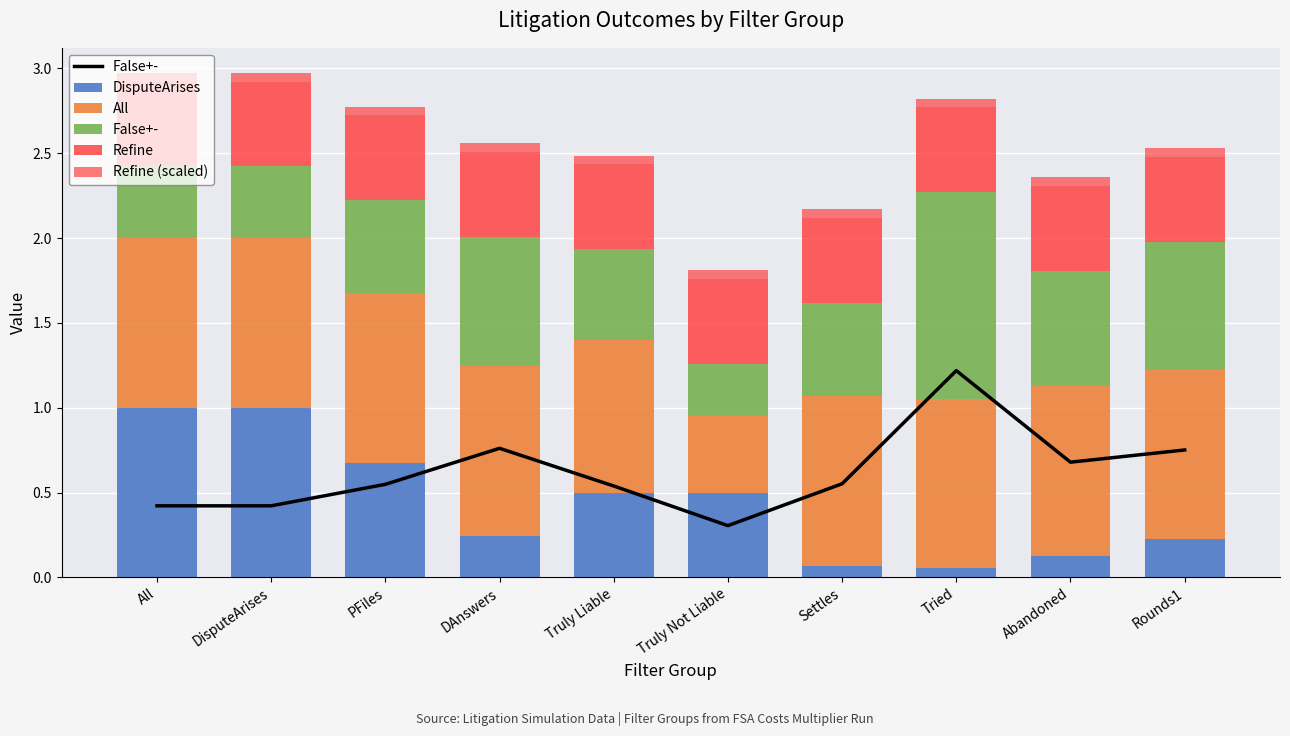

Which series has the largest total across all categories?

All